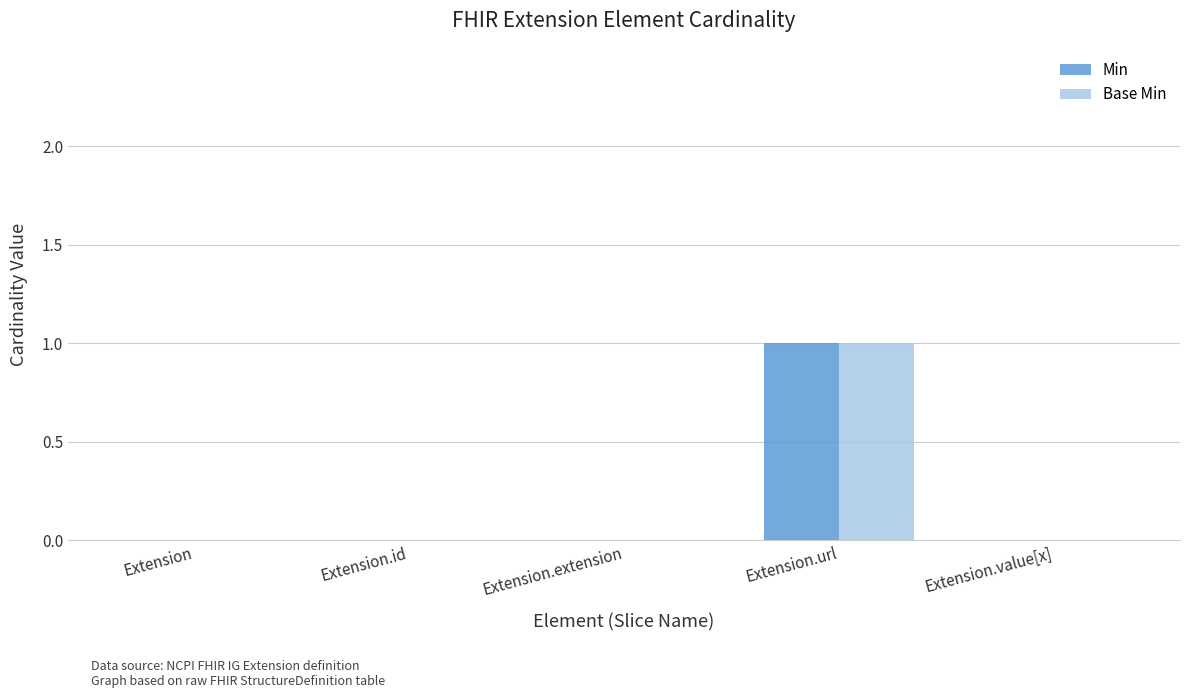

Is it true that Base Min equals 0 at Extension.id?

True